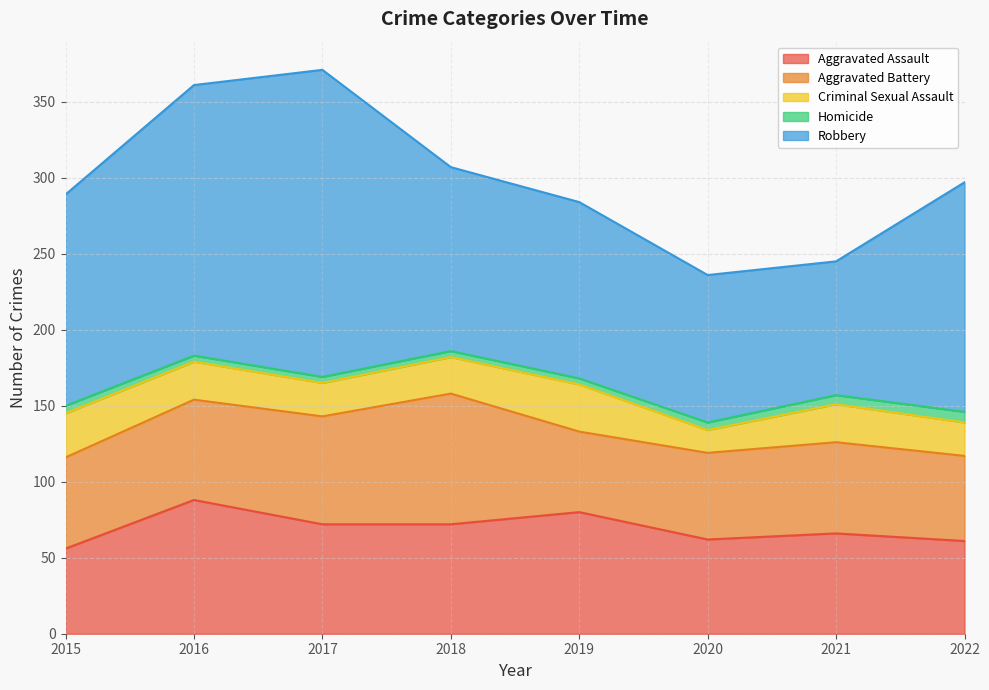

At which label is Robbery closest to 145?

2015